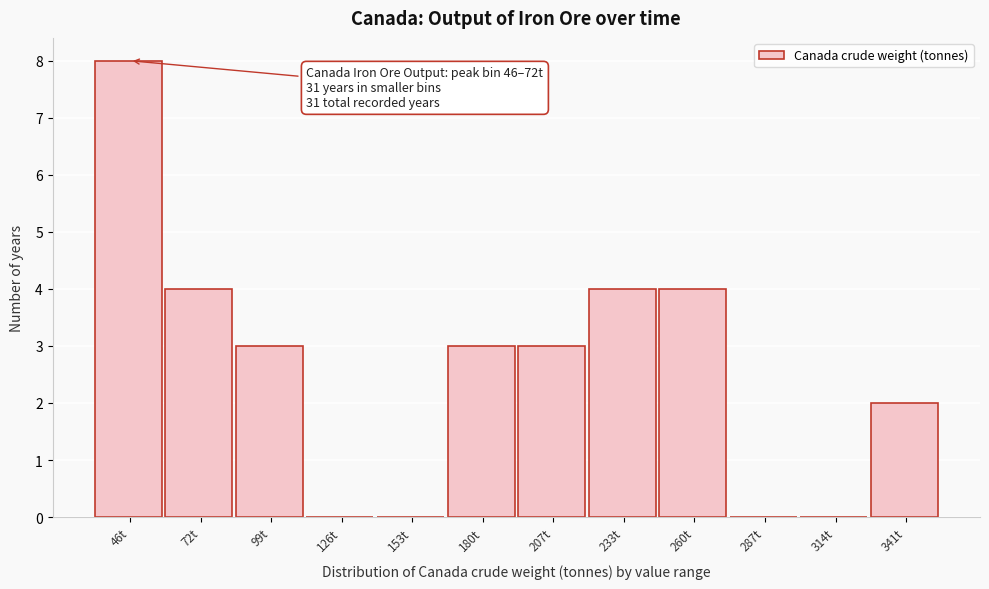

Reading left to right, extract all data points from this chart.

46t=8	72t=4	99t=3	126t=0	153t=0	180t=3	207t=3	233t=4	260t=4	287t=0	314t=0	341t=2